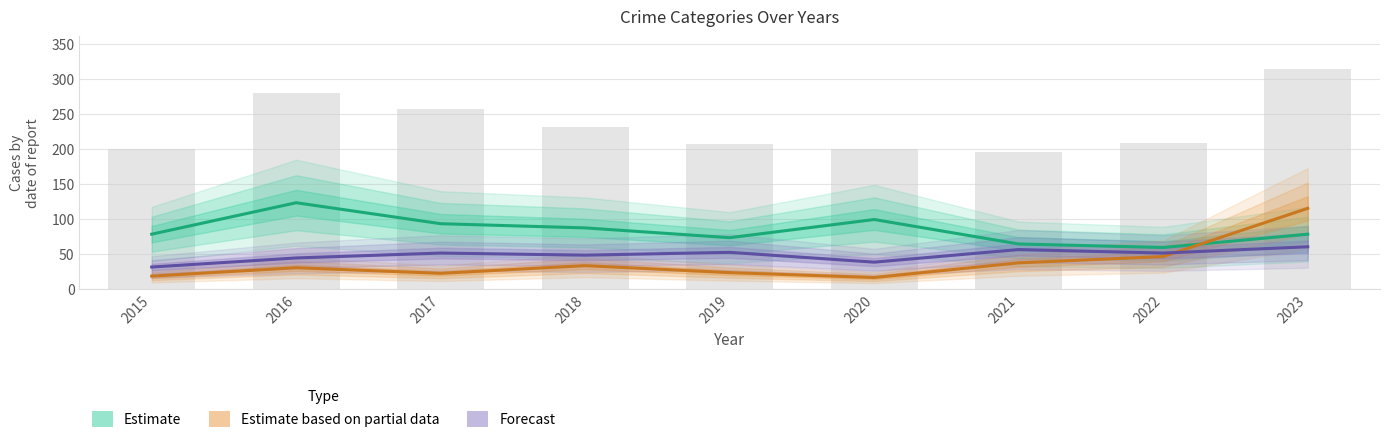

At how many categories does at least one series exceed 116?

1